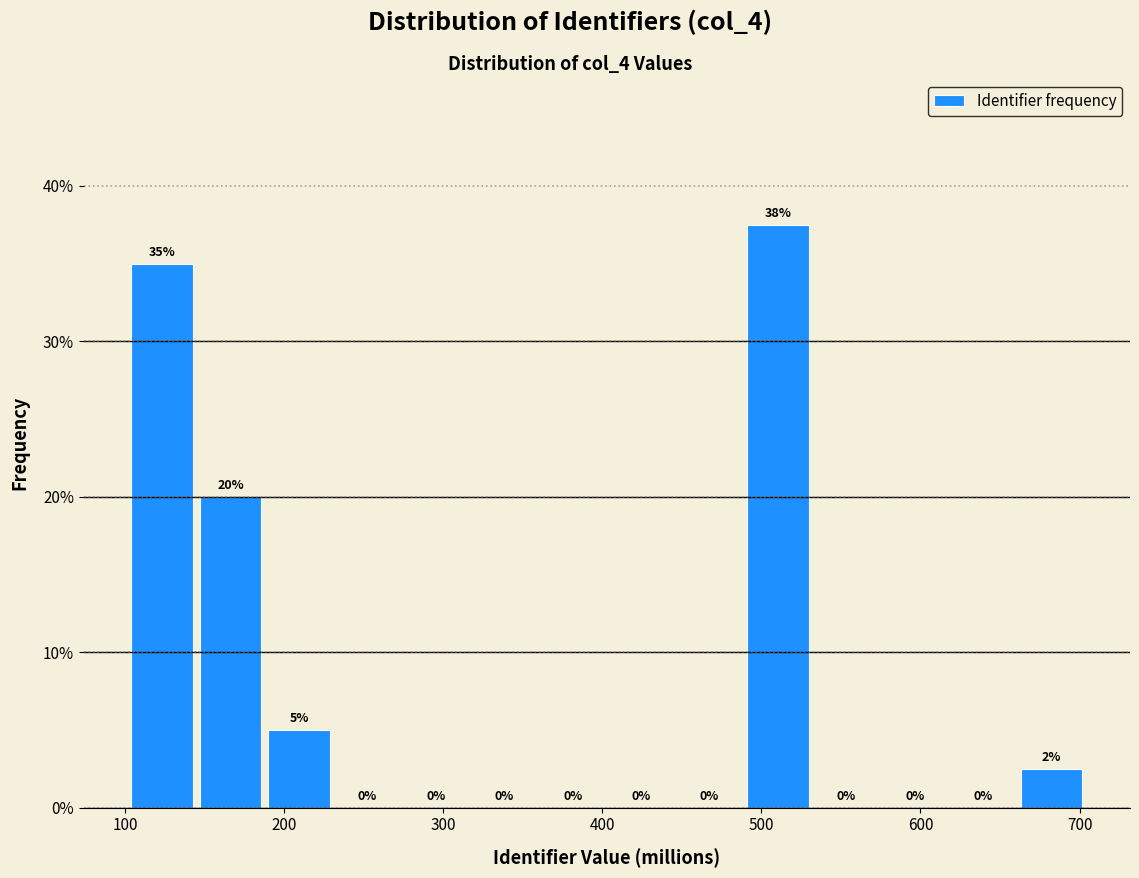

Which range on the x-axis has the tallest bar?

490 to 530